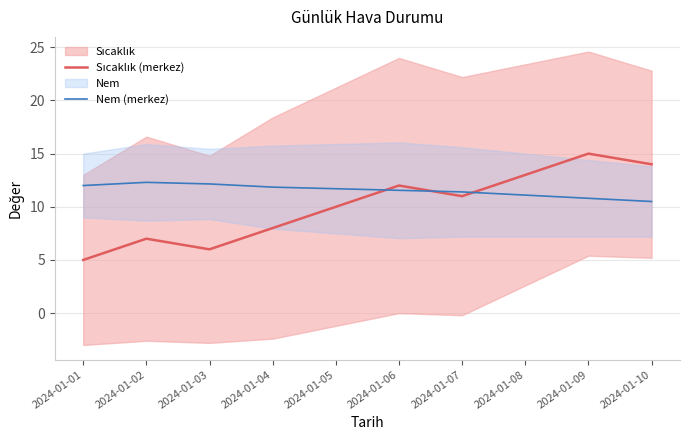

What value does the Nem (merkez) series have at 2024-01-08?

11.1